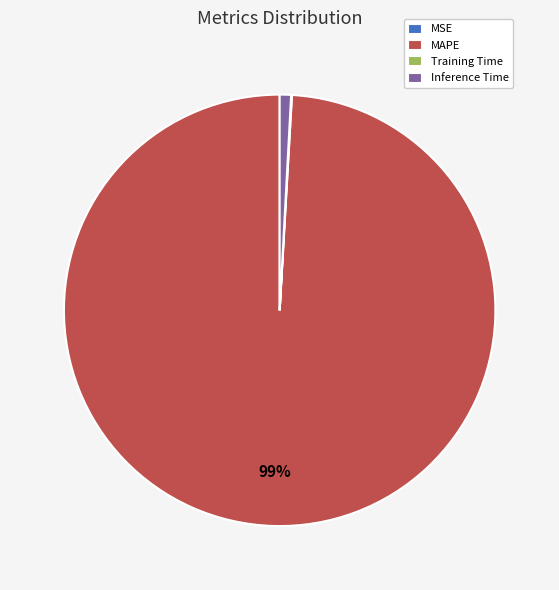

What is the largest slice in the pie chart?

MAPE